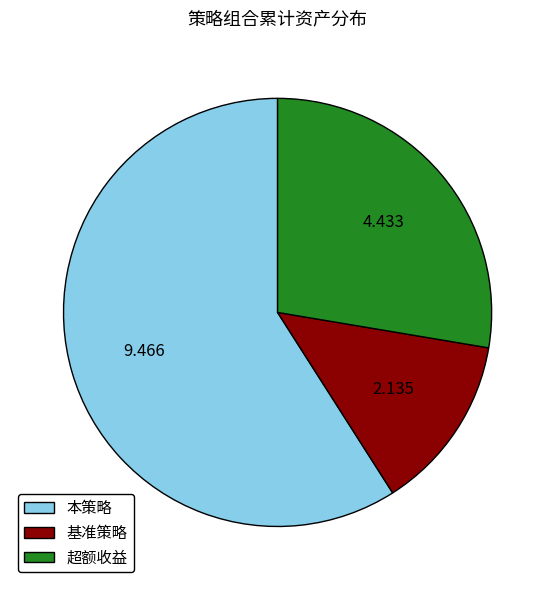

Count the number of slices in the pie.

3